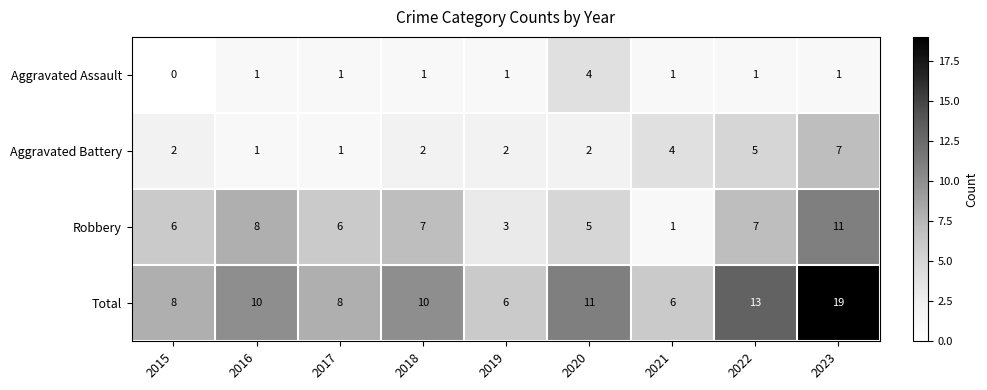

How many data points in Aggravated Battery are less than 2?

2